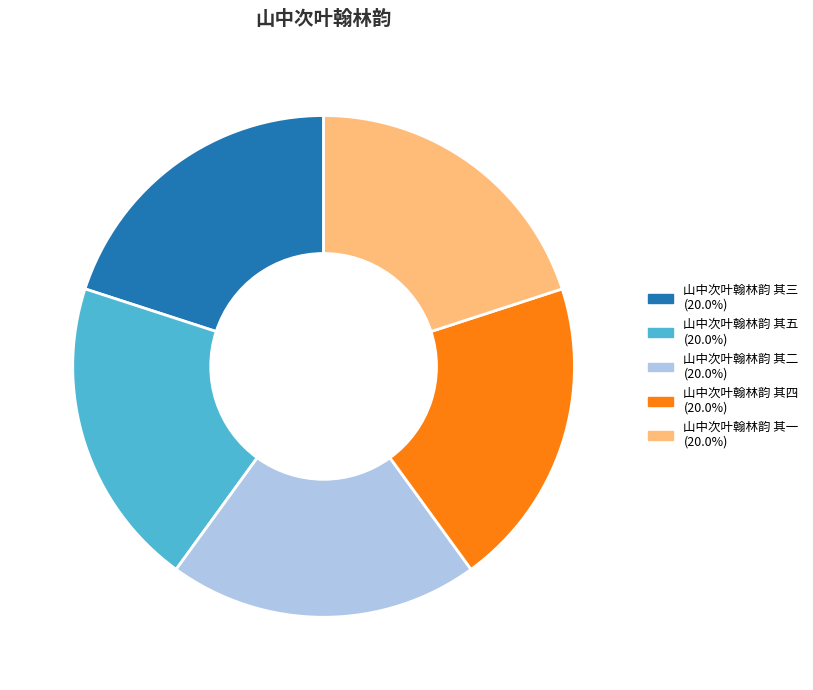

True or false: 山中次叶翰林韵 其一 accounts for 12% of the total.

False